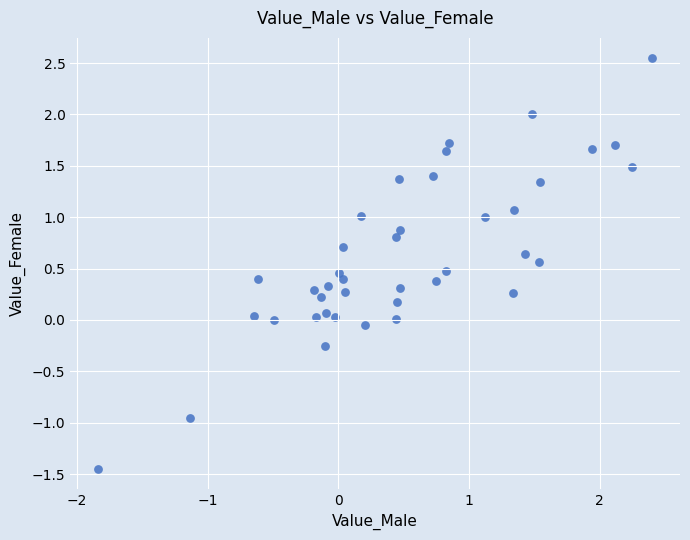

What is the range of X values (max minus min)?

4.2